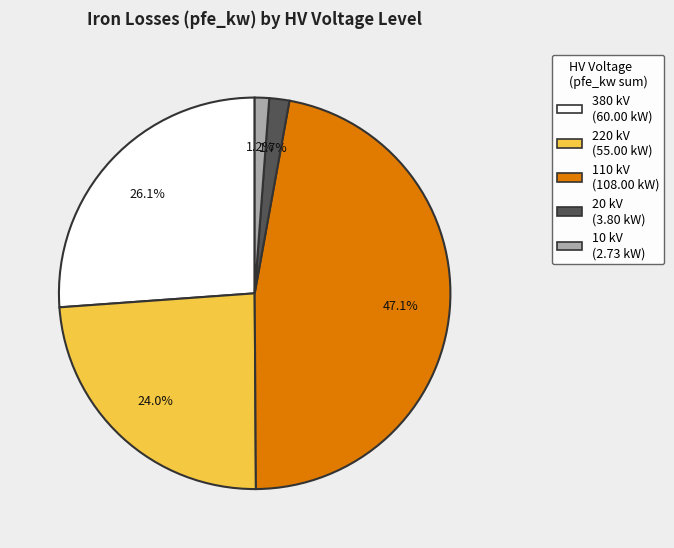

Does any single category account for the majority?

No